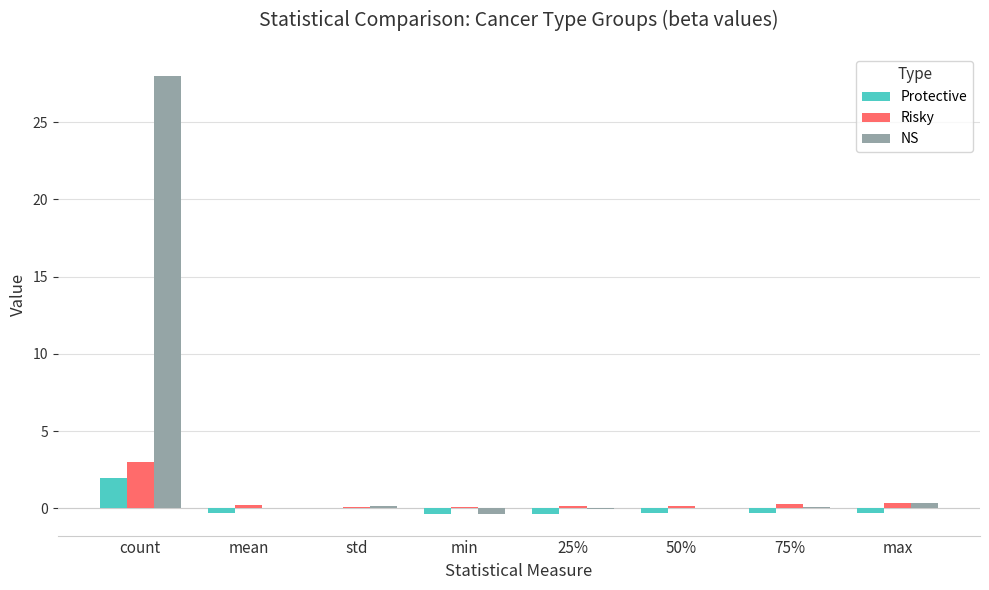

Which series has the widest spread of values?

NS